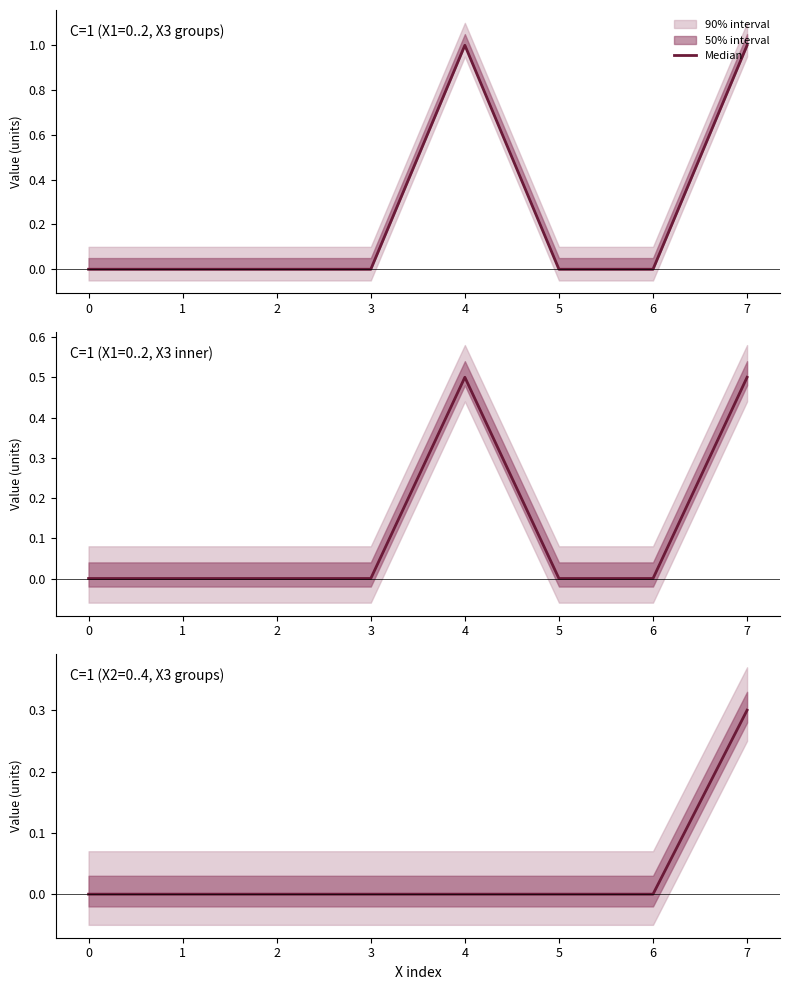

Rank the categories by value from lowest to highest.

0, 1, 2, 3, 4, 5, 6, 7